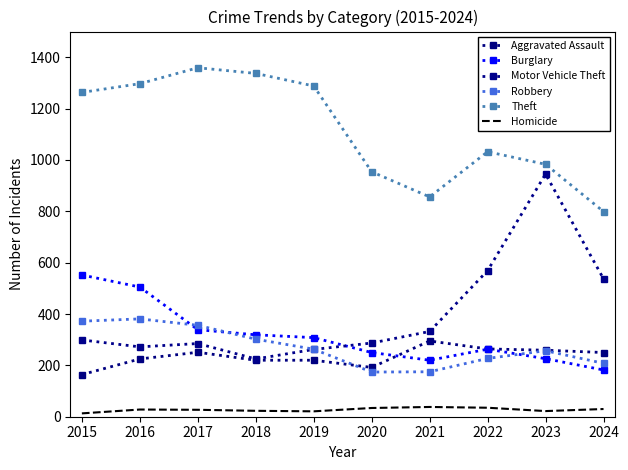

Which series has the widest spread of values?

Motor Vehicle Theft